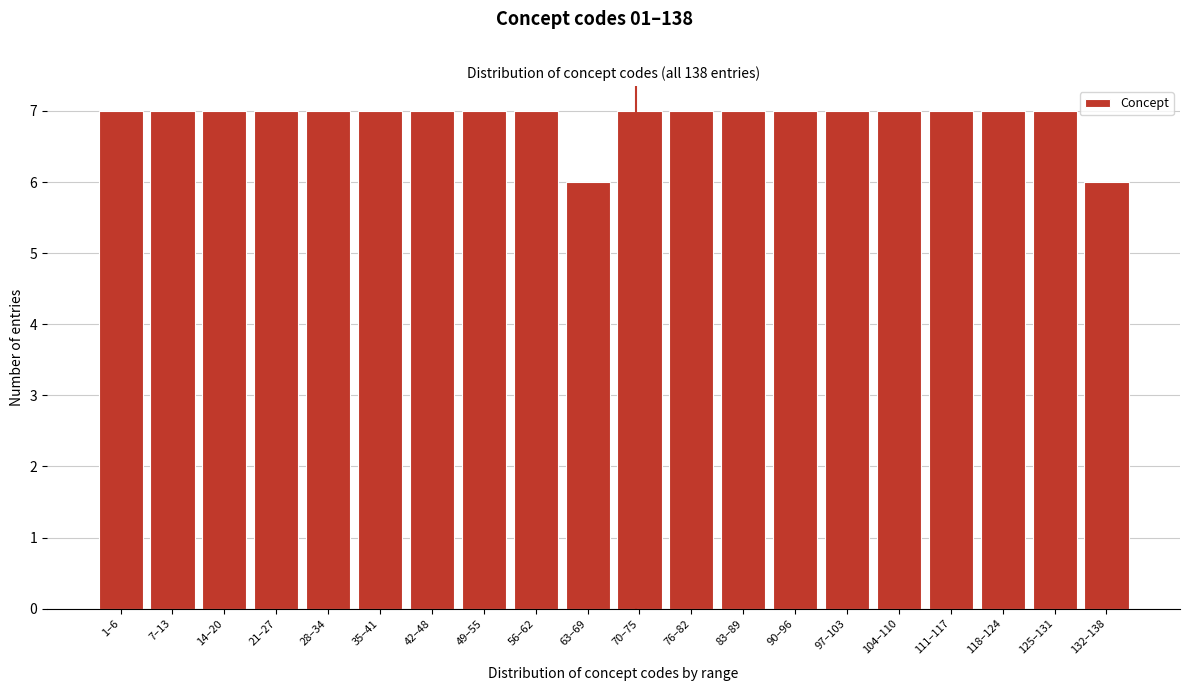

Reading left to right, list all the values displayed in this chart.

7	7	7	7	7	7	7	7	7	6	7	7	7	7	7	7	7	7	7	6